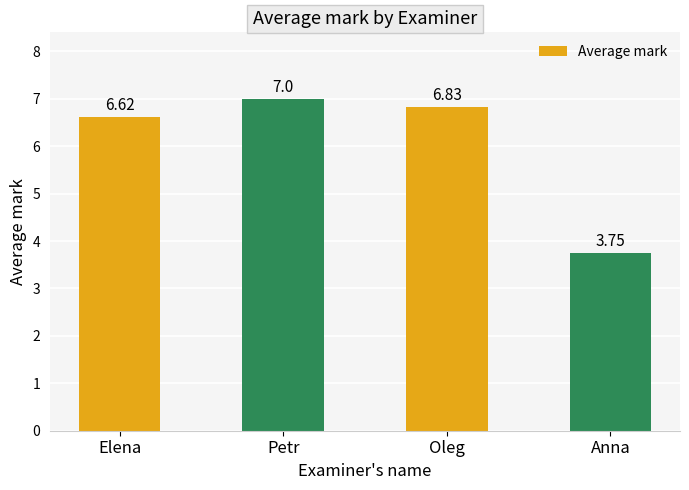

Which has a higher value, Oleg or Elena?

Oleg